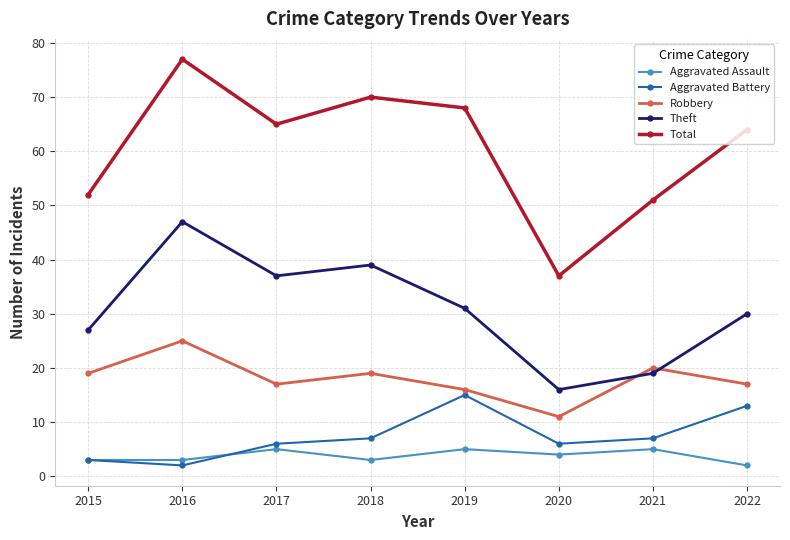

Which series has the largest range (max minus min)?

Total